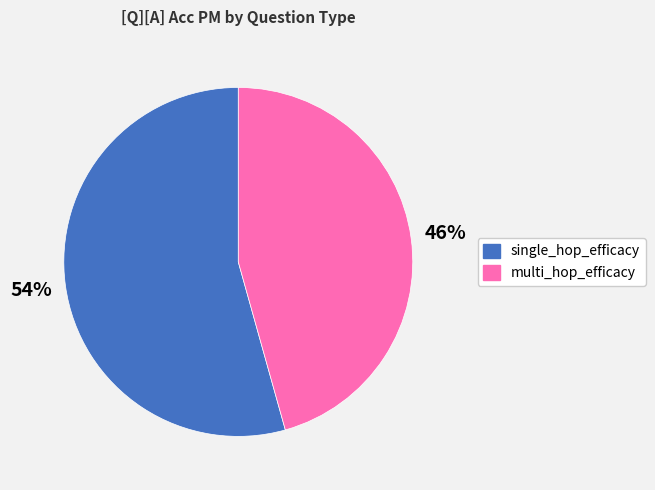

Which slice is the smallest?

multi_hop_efficacy